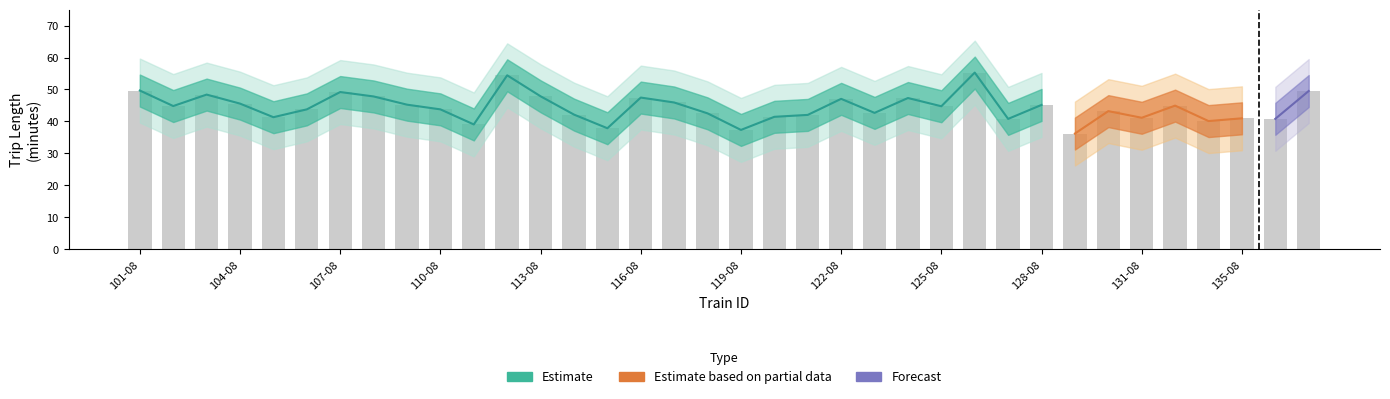

How many data points in trip_distance are above 23?

34